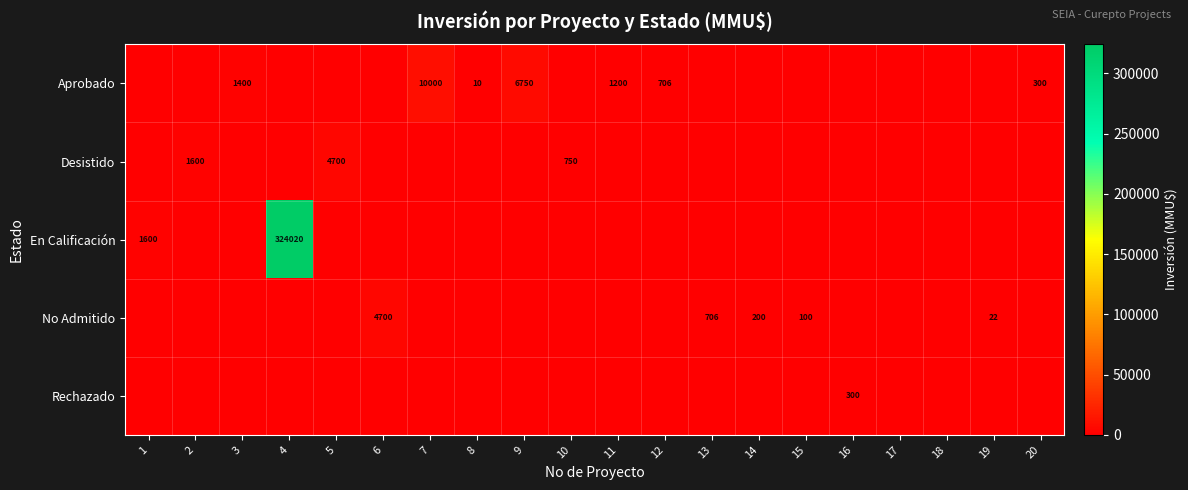

Is it true that En Calificación equals 324020 at 4?

True